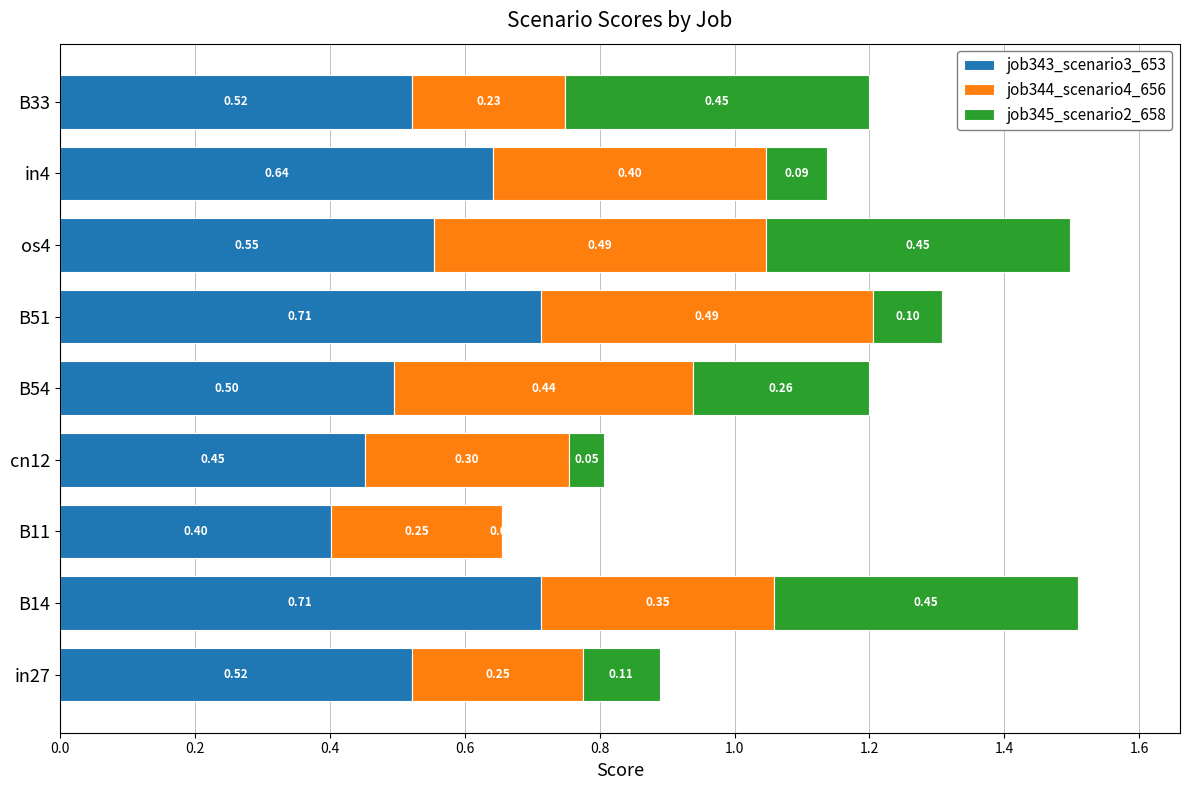

What is the total value across all series at B54?

1.2